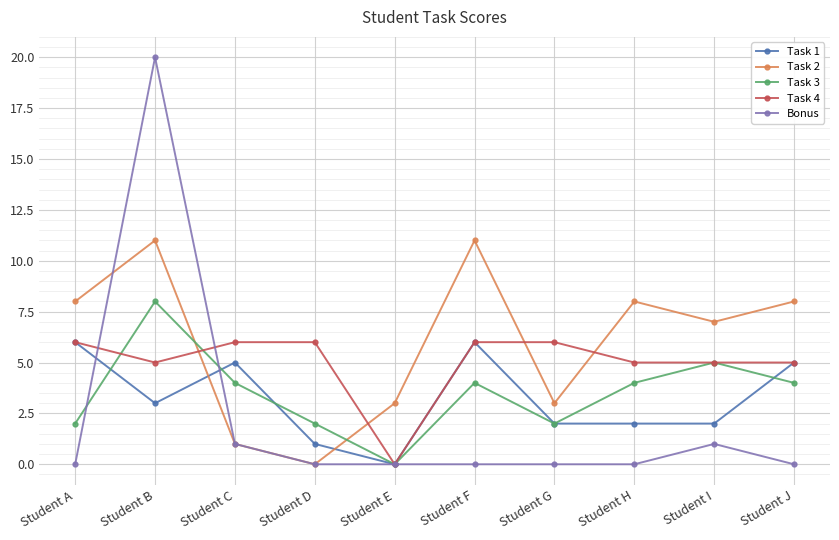

What is the difference between the maximum and second lowest values in the Task 2 series?

10